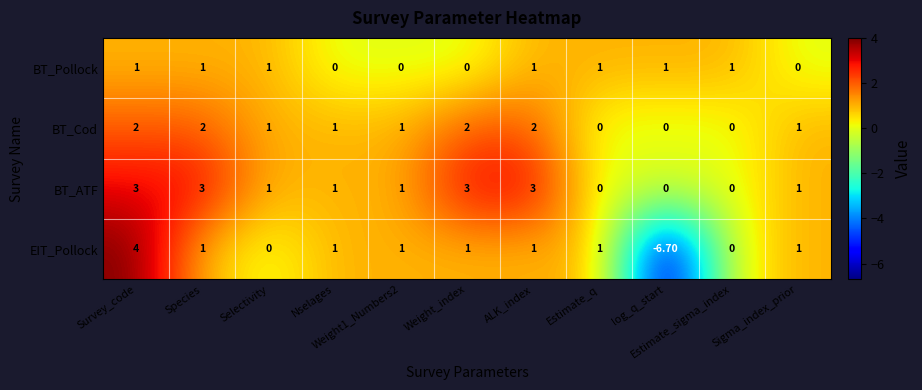

Which series has the largest total across all categories?

BT_ATF